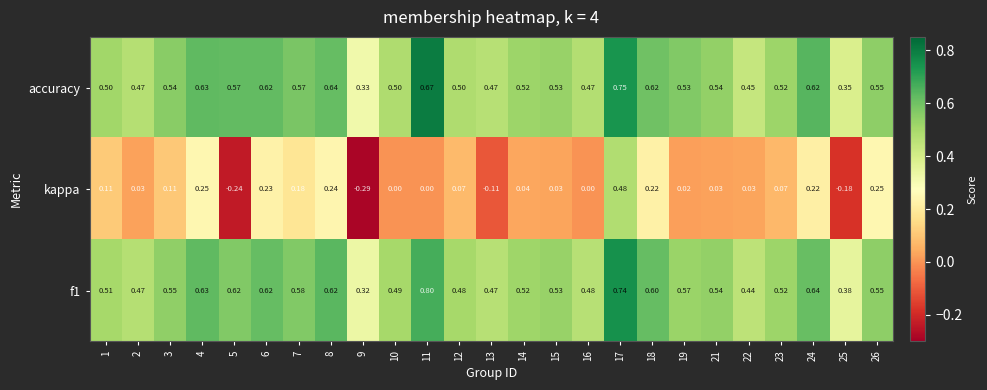

What is the spread (max minus min) of values at 16?

0.5